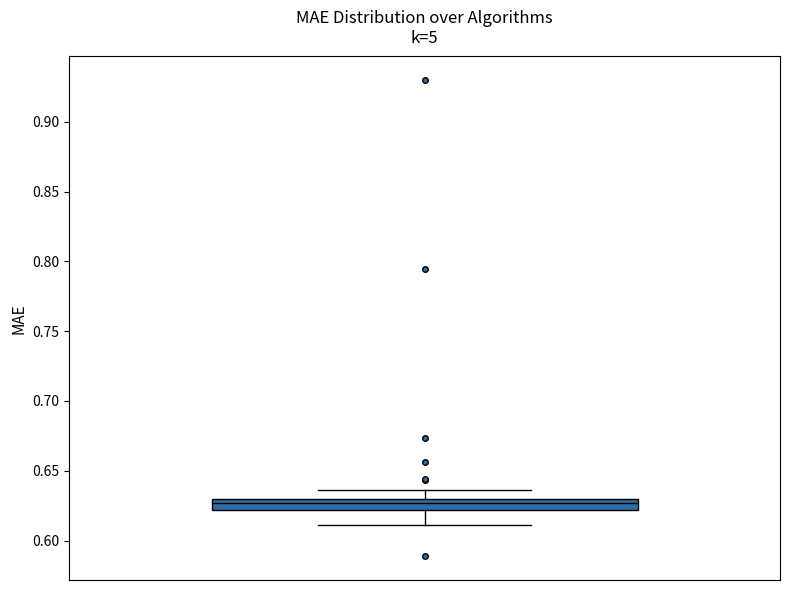

Where does the upper whisker of the box end on the y-axis? The values are not printed on the chart, so give them approximately, as read against the axis.

0.635